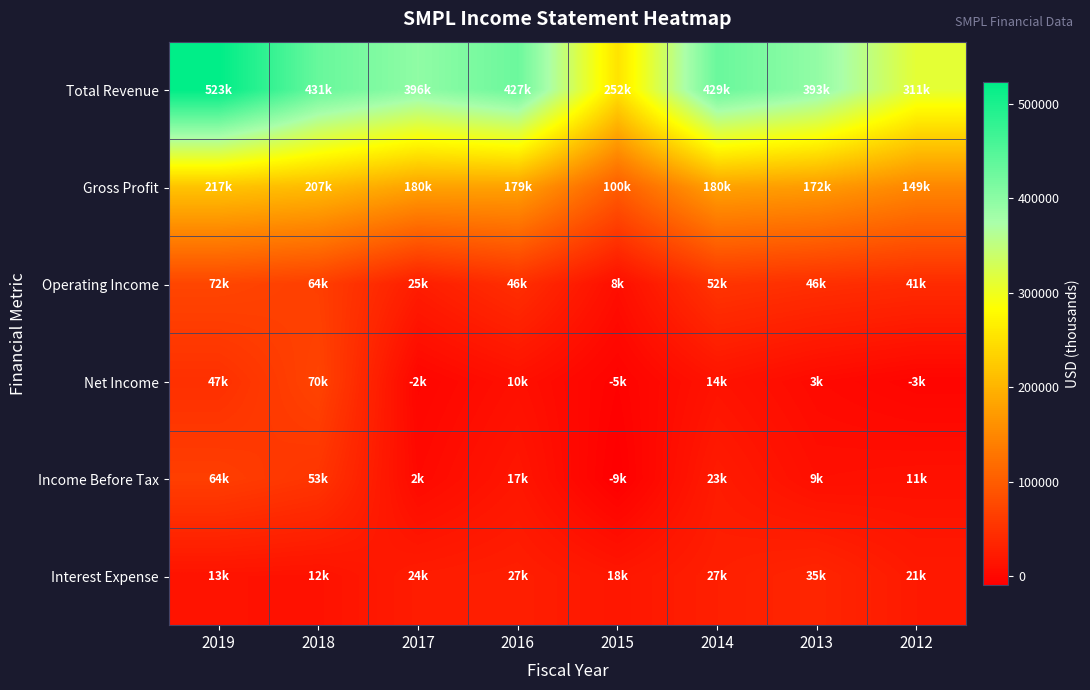

Rank the series by their maximum value, from lowest to highest.

Interest Expense, Income Before Tax, Net Income, Operating Income, Gross Profit, Total Revenue